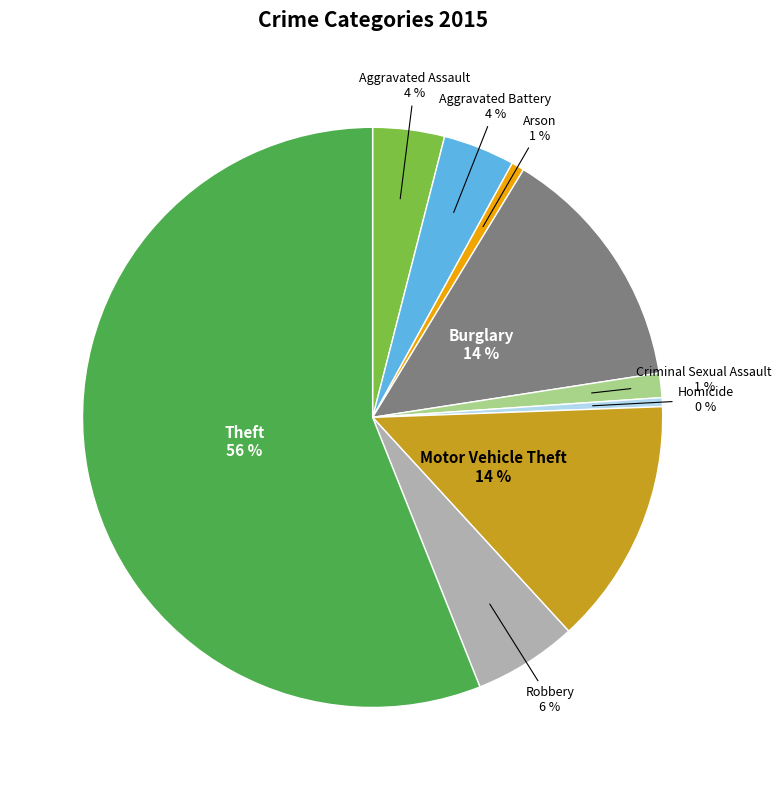

To the nearest percent, what is the difference between the largest and smallest slice percentages?

56%